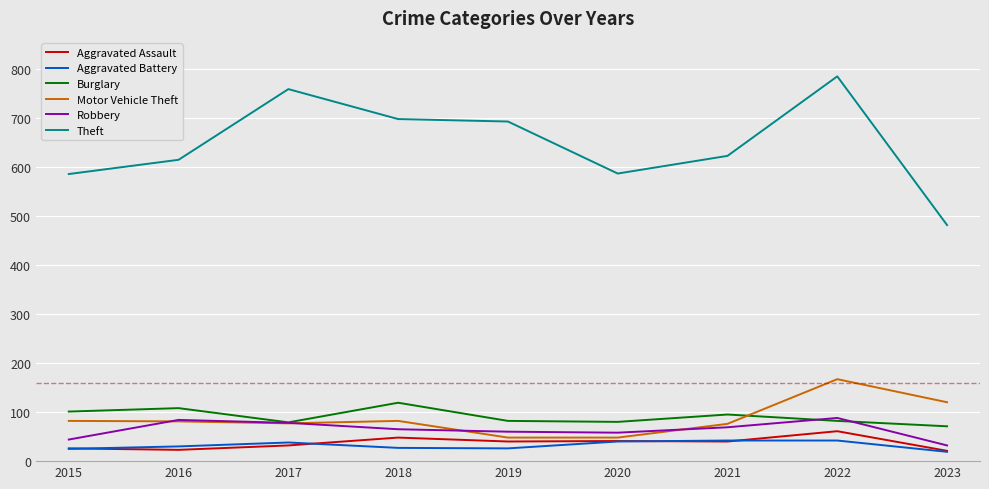

True or false: Motor Vehicle Theft has a value of 19 at 2019.

False